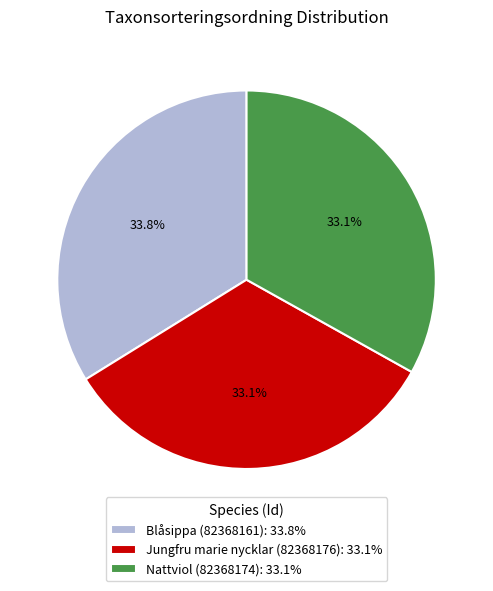

Combined, what portion of the pie is Nattviol (82368174) and Blåsippa (82368161)?

66.9%